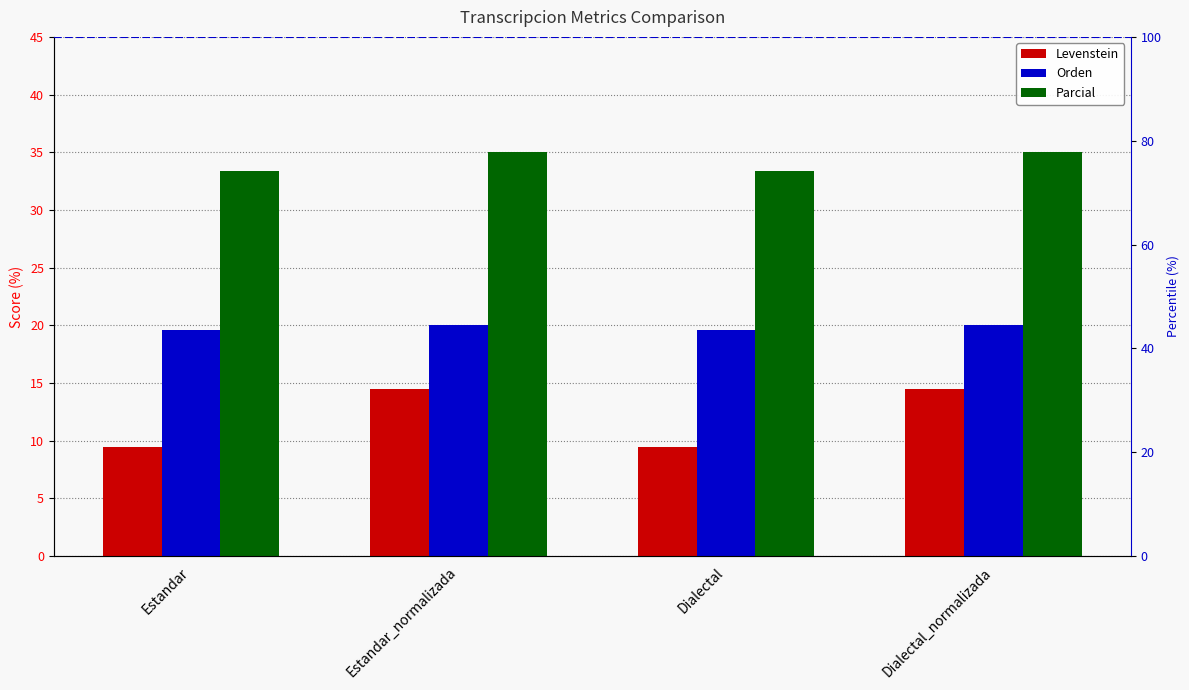

Rank the series by their average value, from lowest to highest.

Levenstein, Orden, Parcial